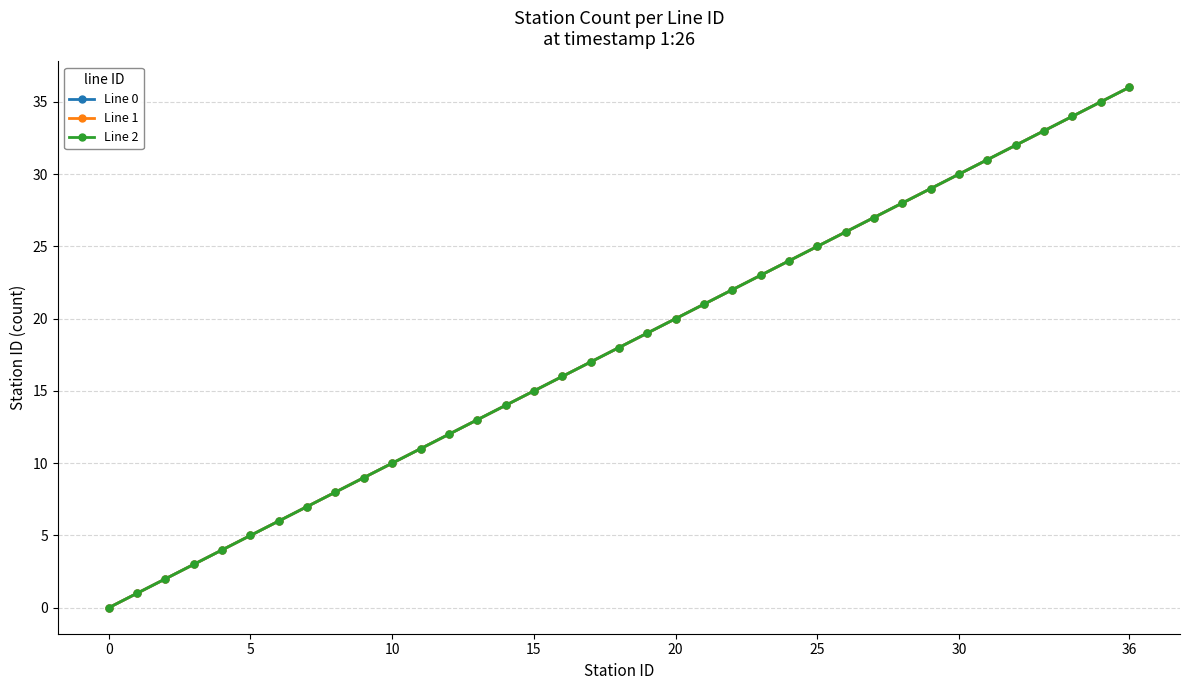

Is this an area chart (filled region under the line)?

No